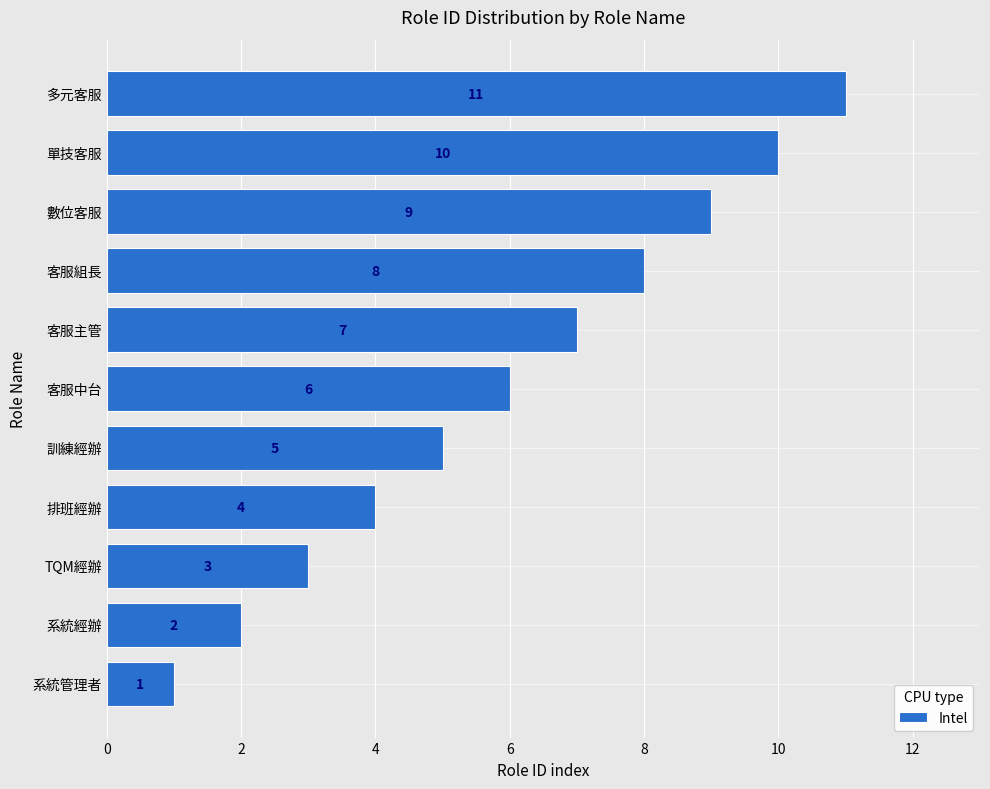

The value at 訓練經辦 is 5. True or false?

True